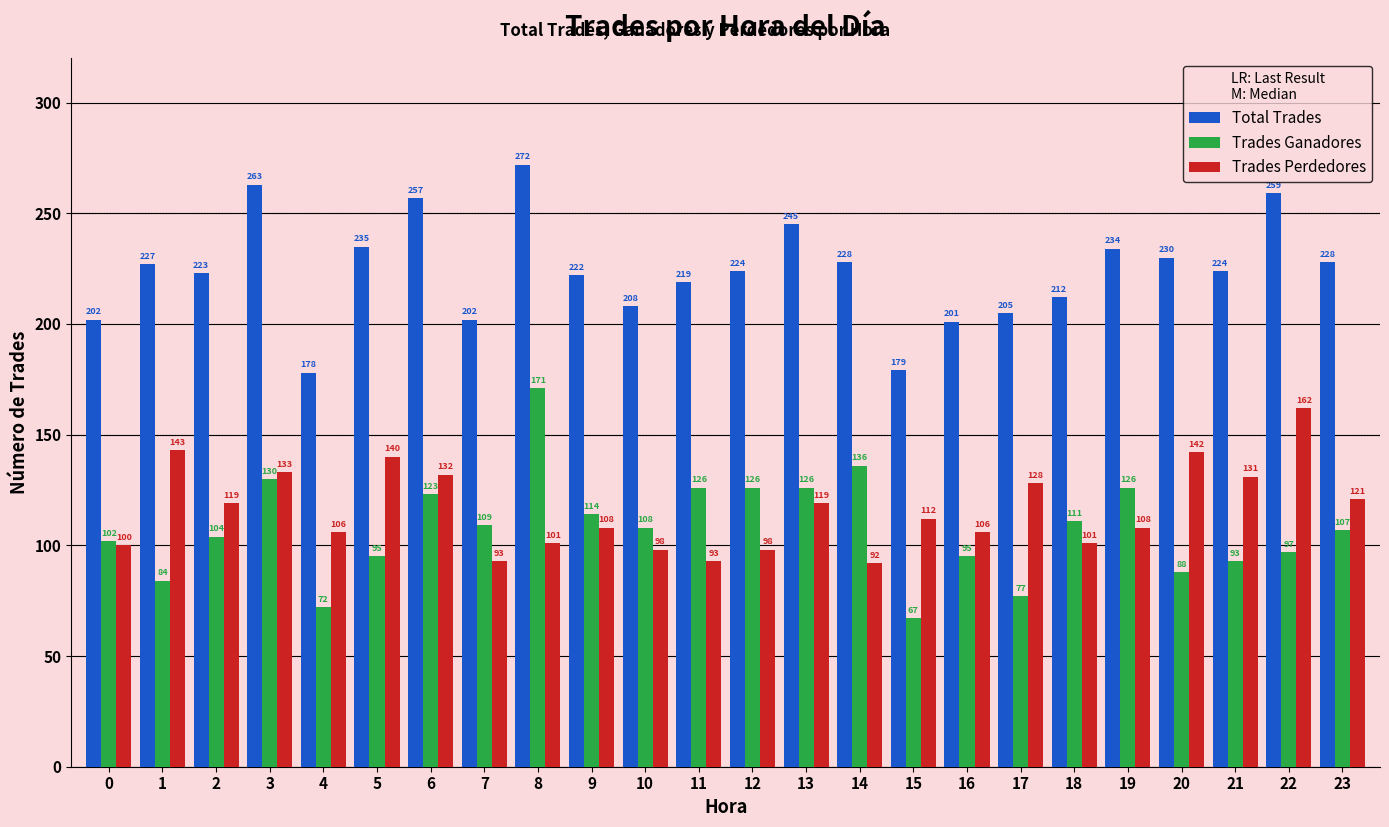

What value does the Trades Perdedores series have at 2, to the nearest 5?

120